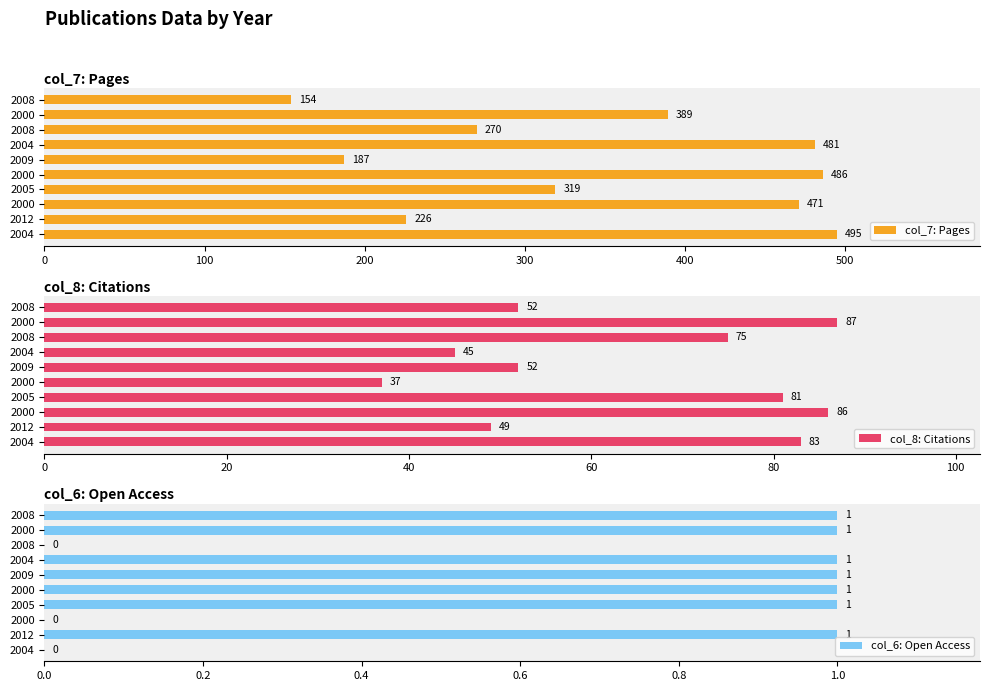

How many data points does each series have?

10